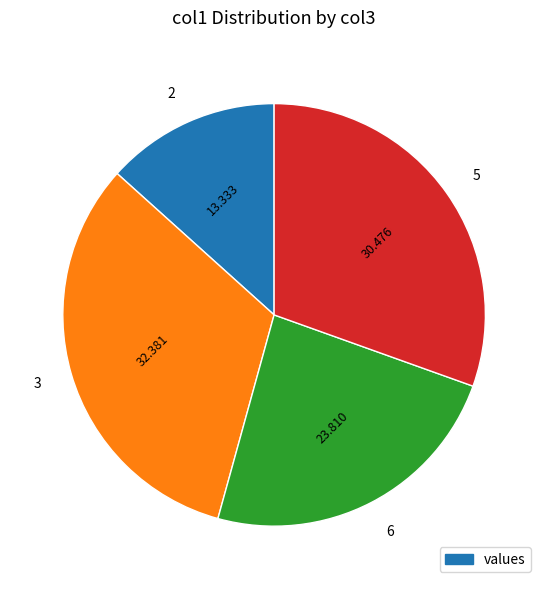

Is it true that 5 is 24% of the pie?

False